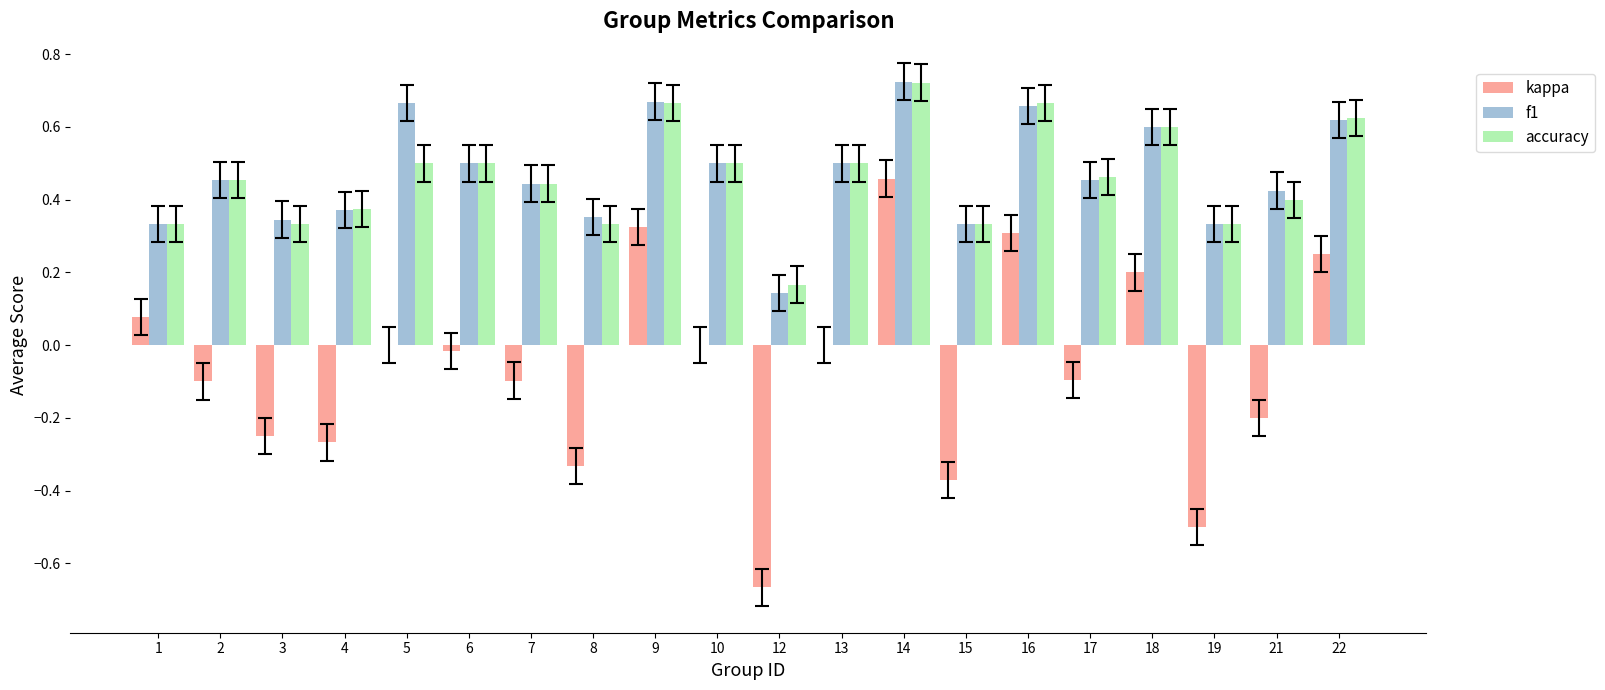

What is the average value of the kappa series?

-0.1